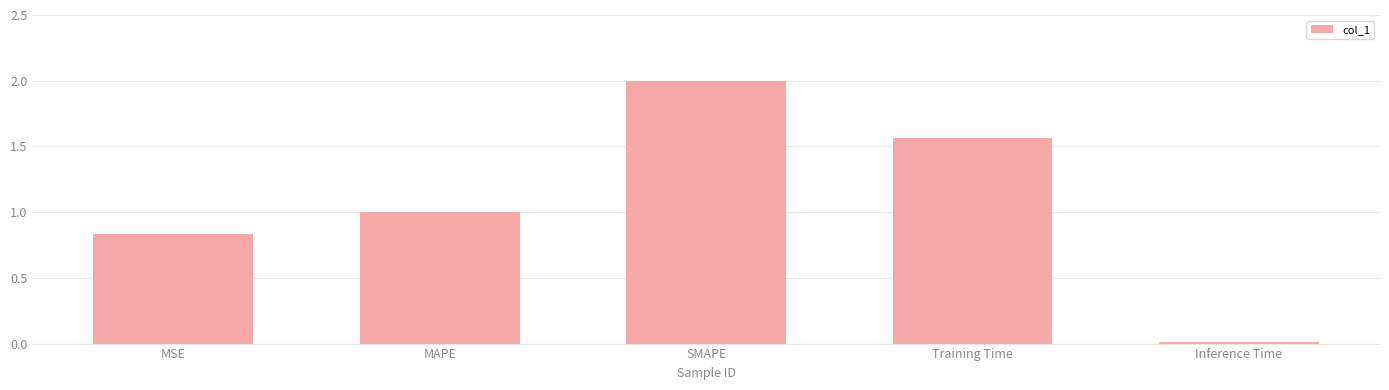

Count the number of categories in the chart.

5